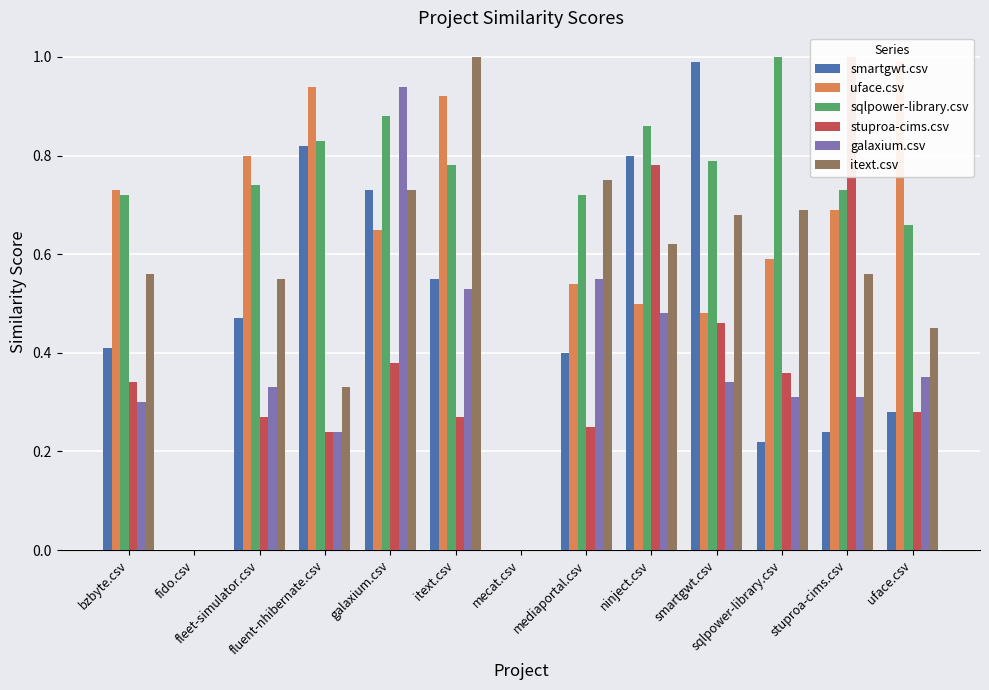

At which category is the sum across all series the highest?

galaxium.csv